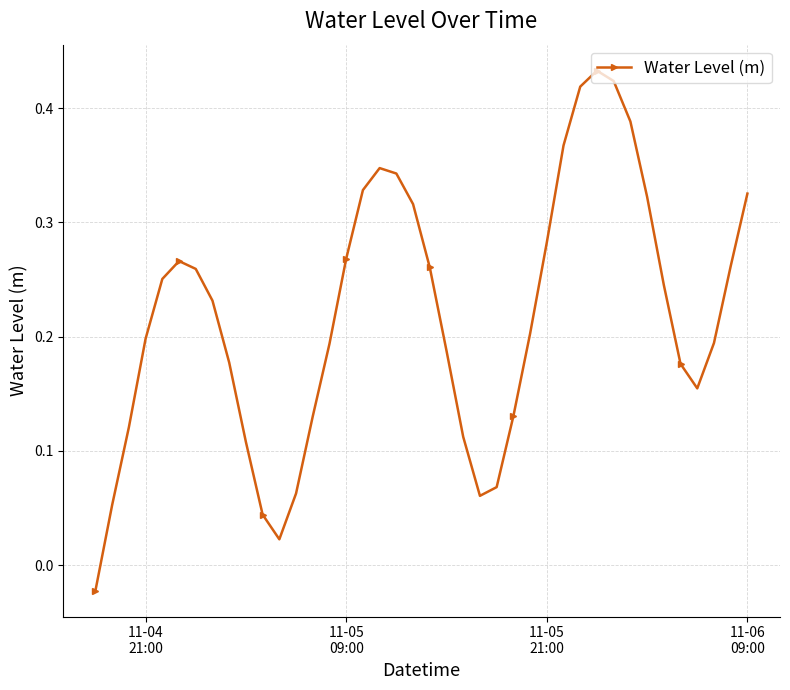

What is the sum of all values?

8.7